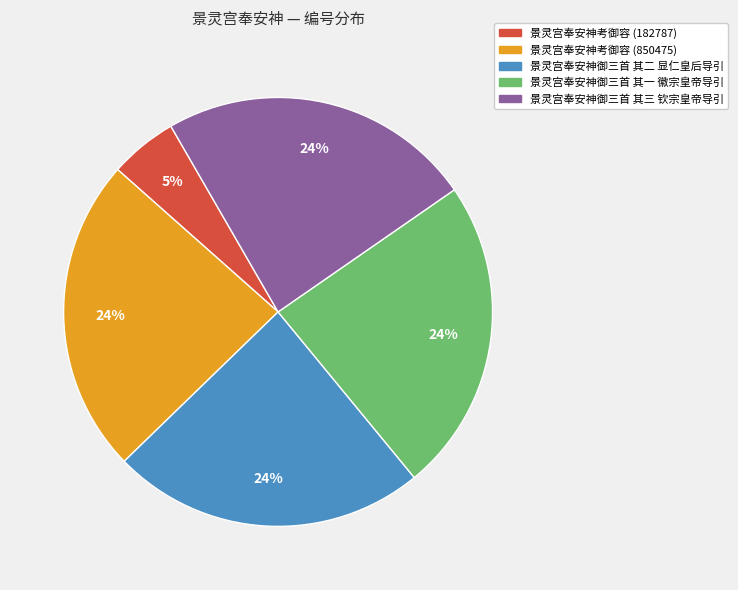

To the nearest percent, what percentage of the pie is 景灵宫奉安神考御容 (182787)?

5%